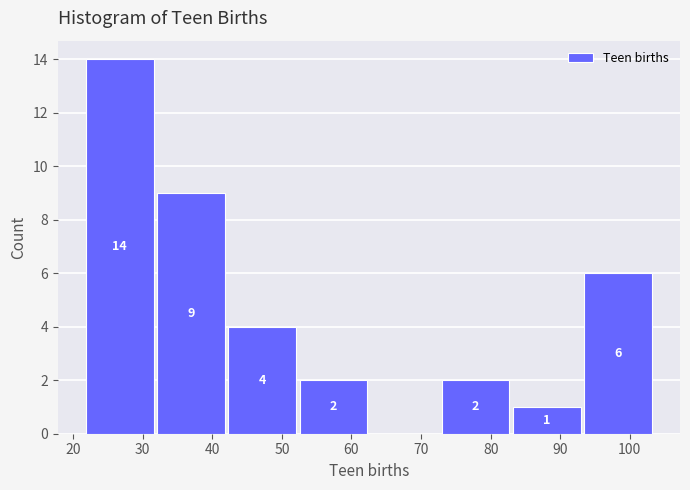

Which range on the x-axis has the tallest bar?

22 to 32